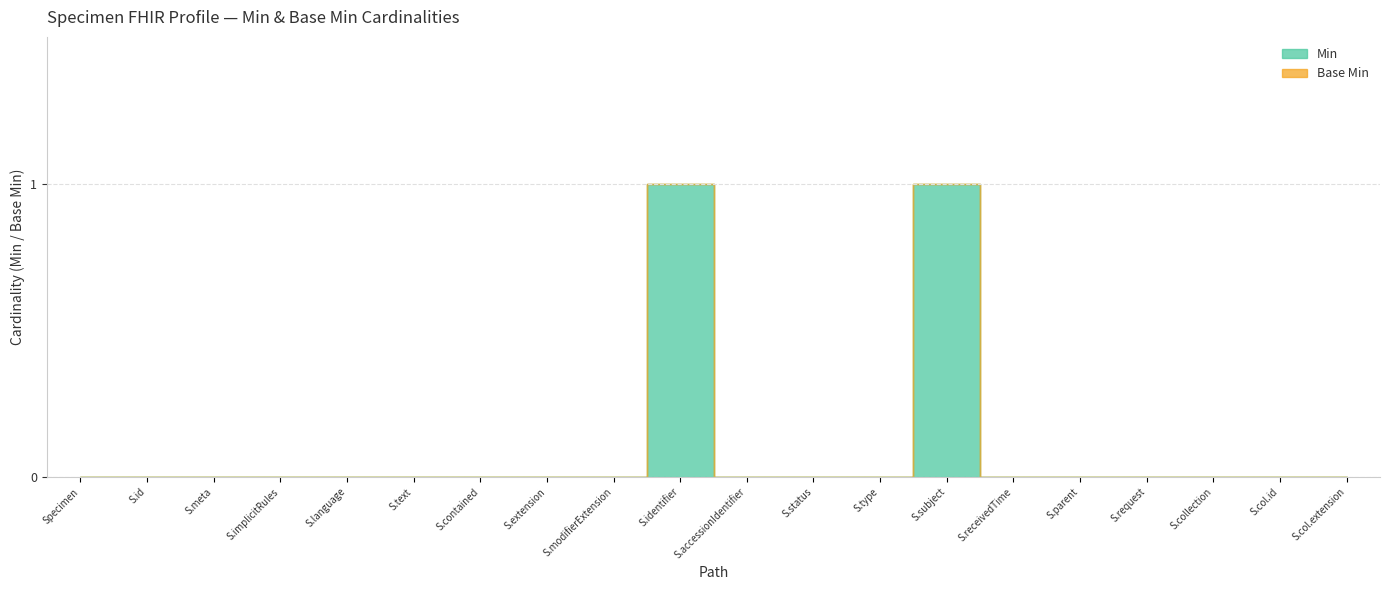

What is the difference between the maximum and minimum values in the Min series?

1